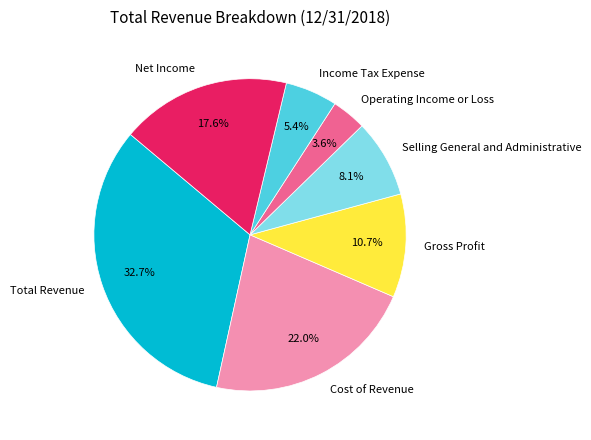

Is Selling General and Administrative the majority of the pie?

No